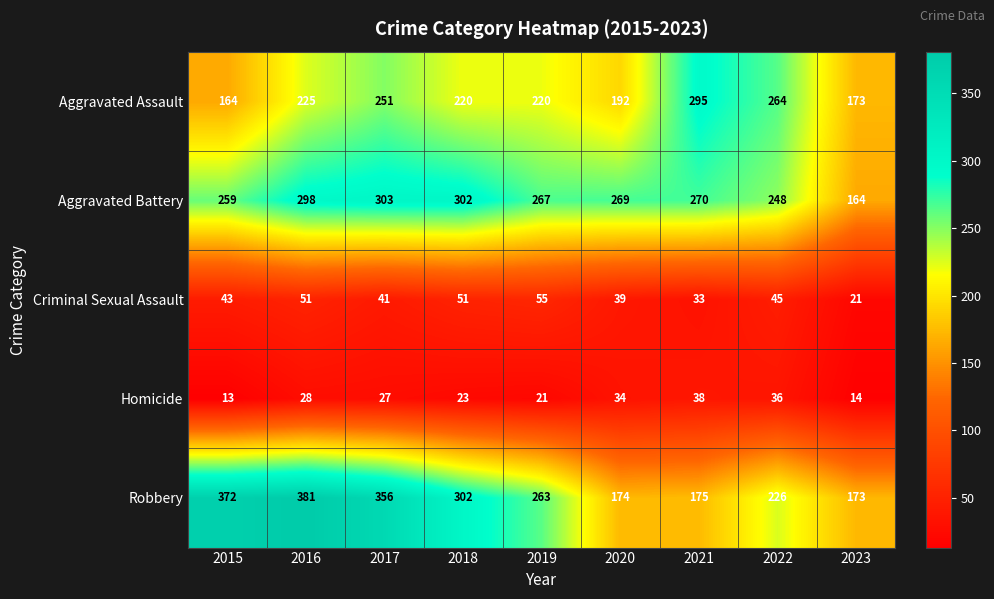

What is the sum of the Homicide values at 2018 and 2020?

57